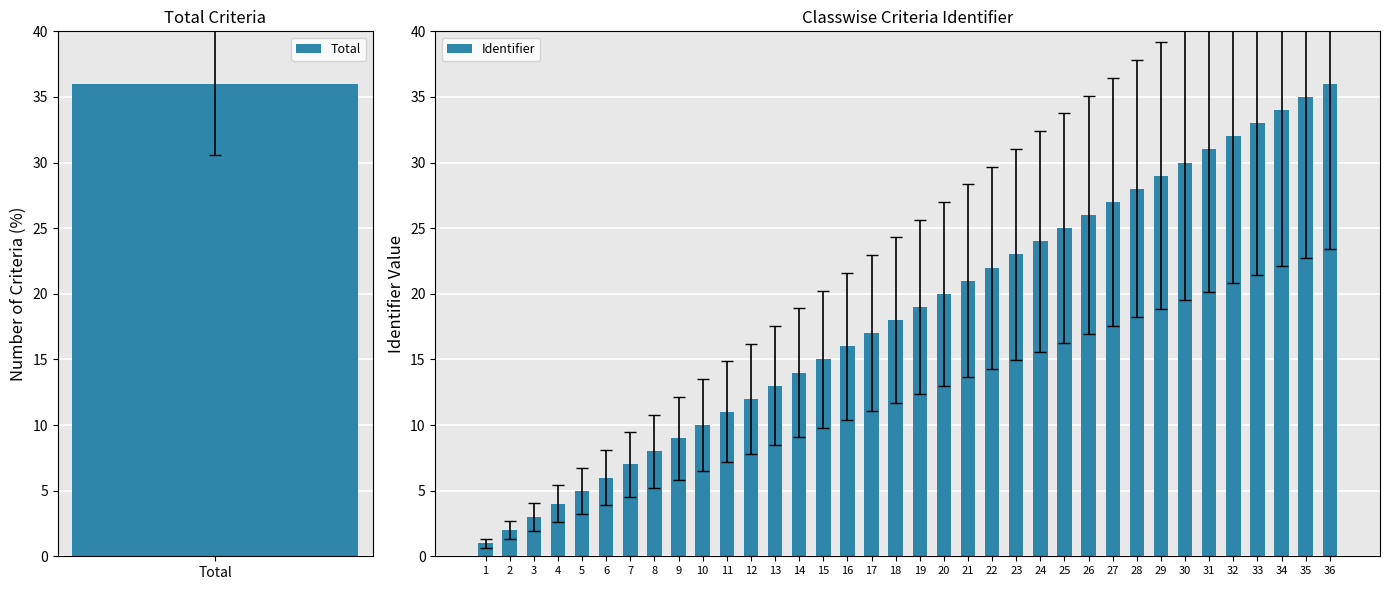

What is the smallest value displayed?

1